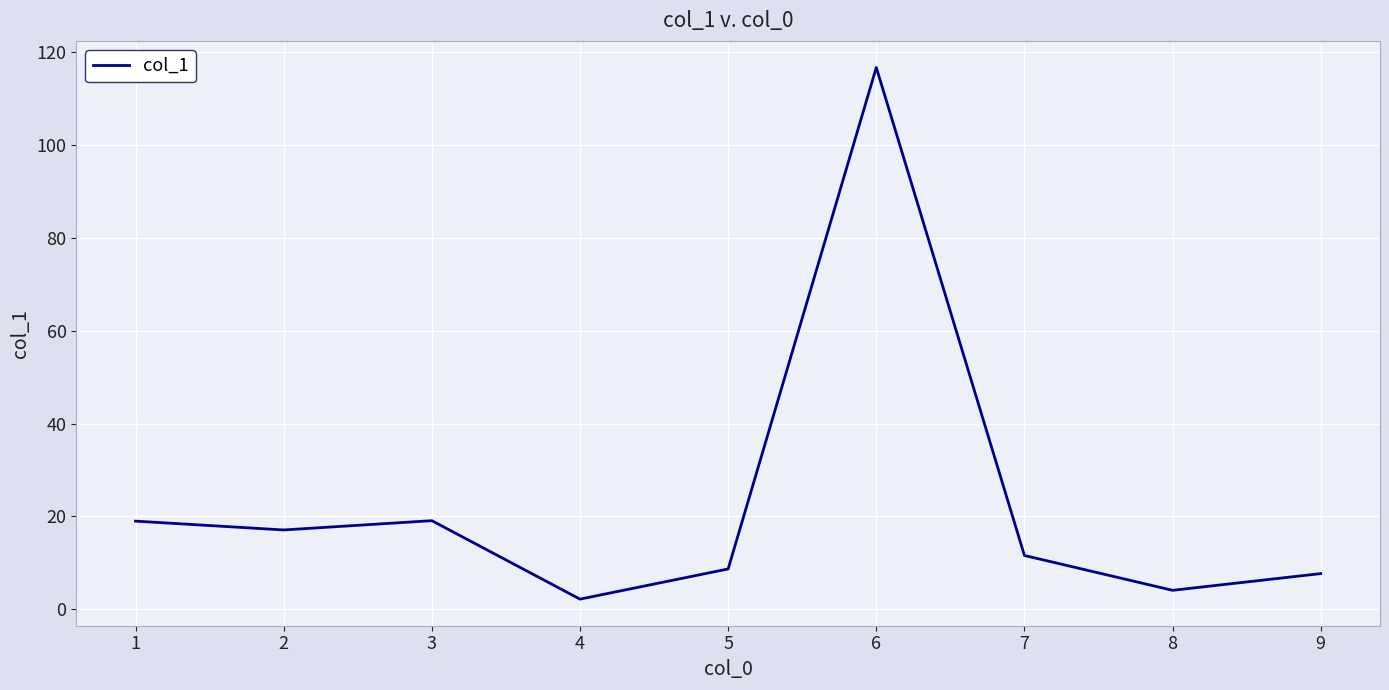

Which category has the highest value across all series?

6